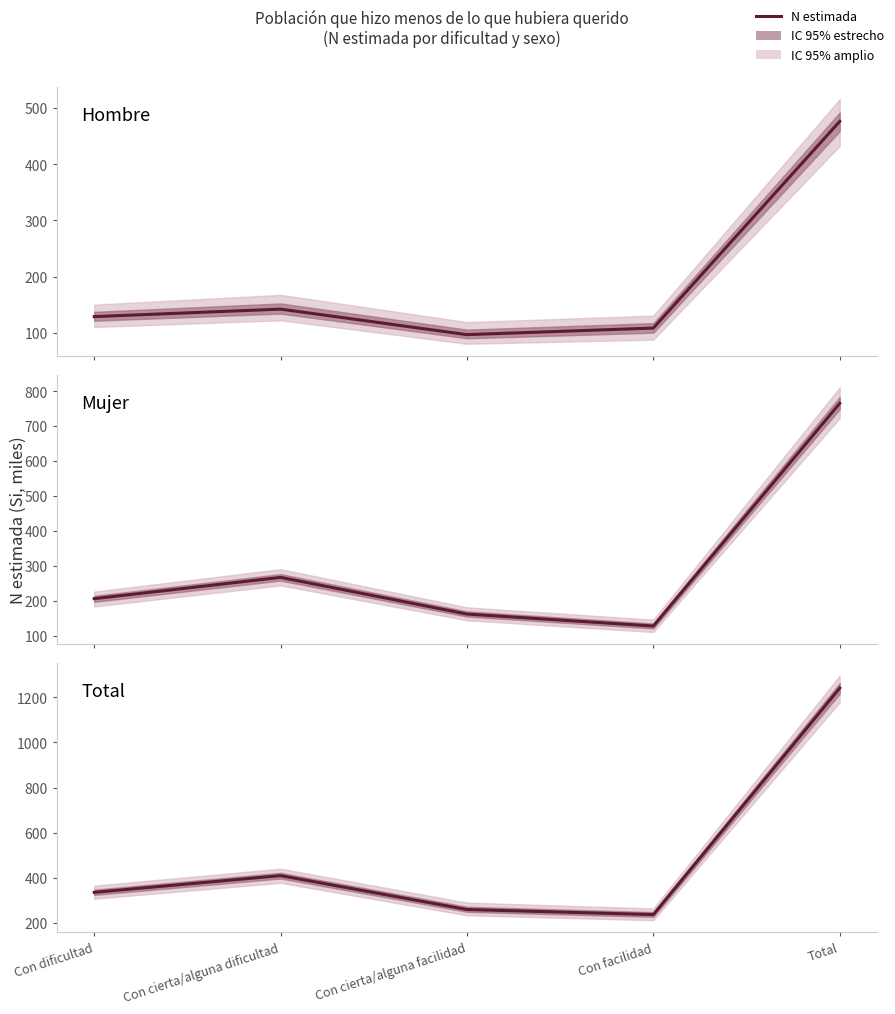

What is the maximum value for Mujer?

764.8